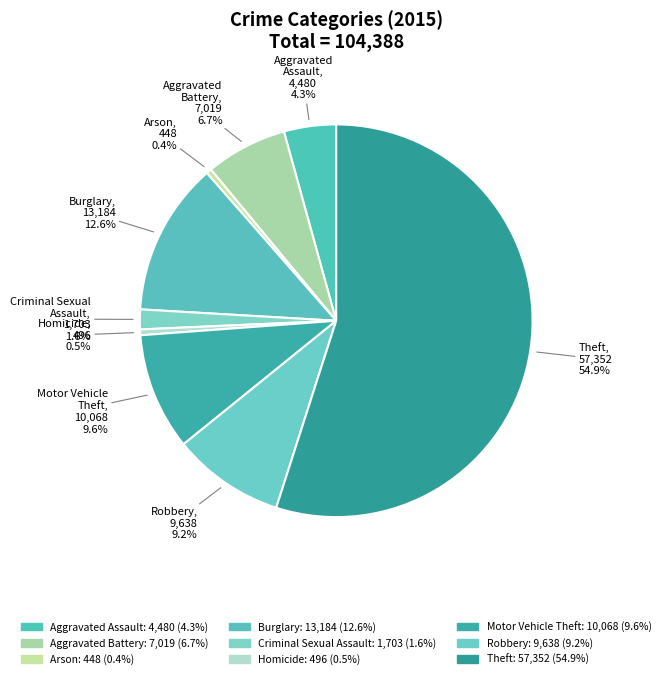

What is the smallest slice in the pie chart?

Arson